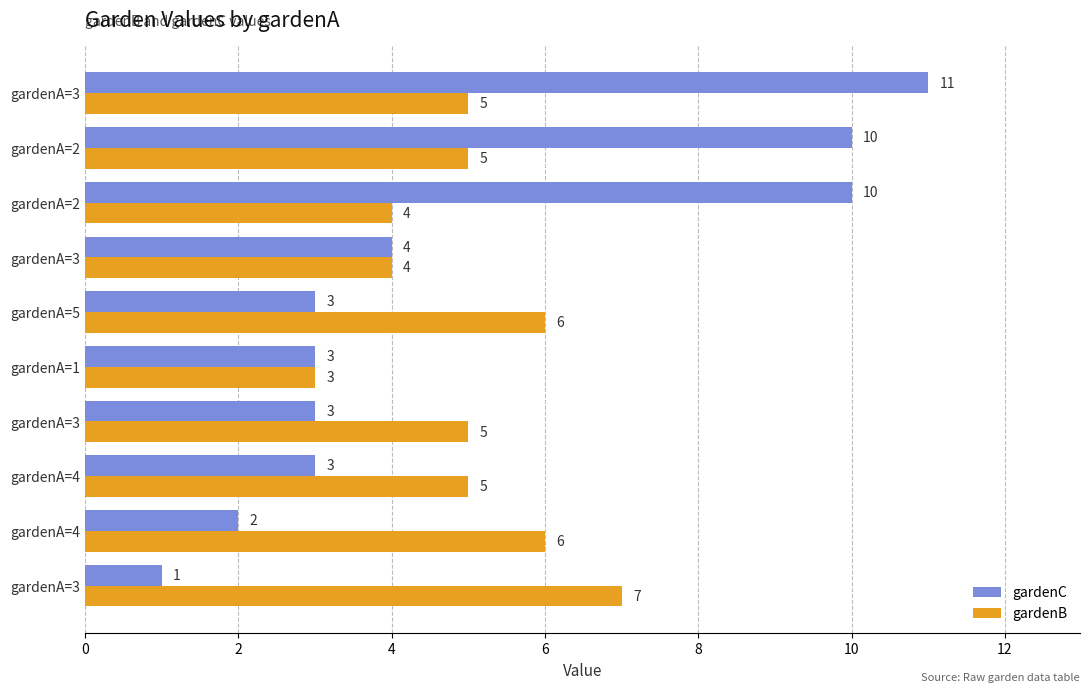

Count the number of data series in this chart.

2